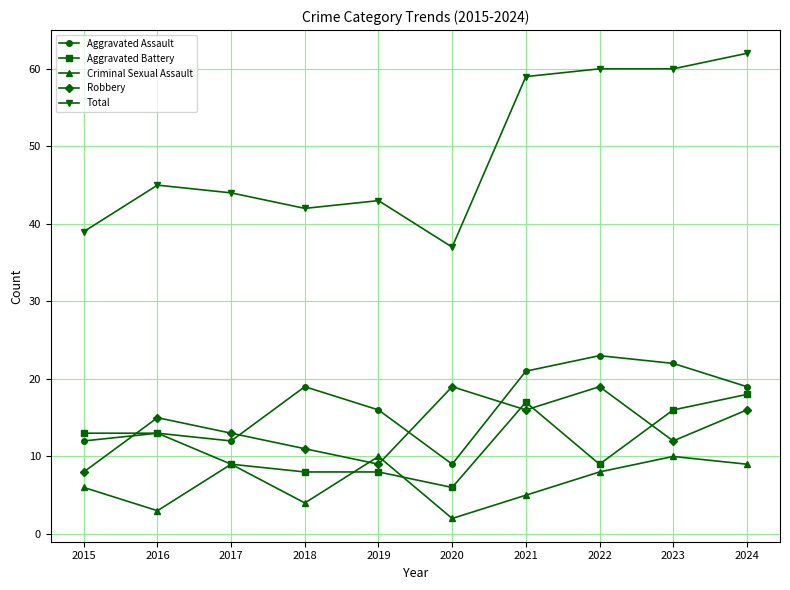

True or false: Aggravated Battery has more than 0 interior local peaks.

True